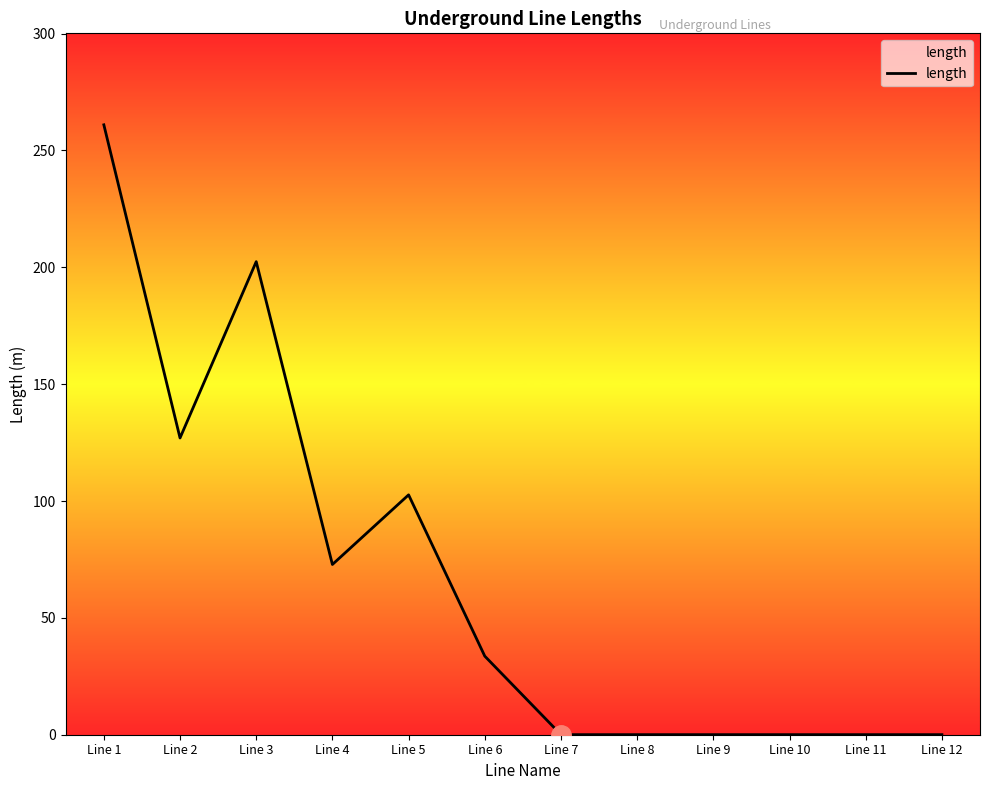

Which category has the highest value across all series?

Line 1